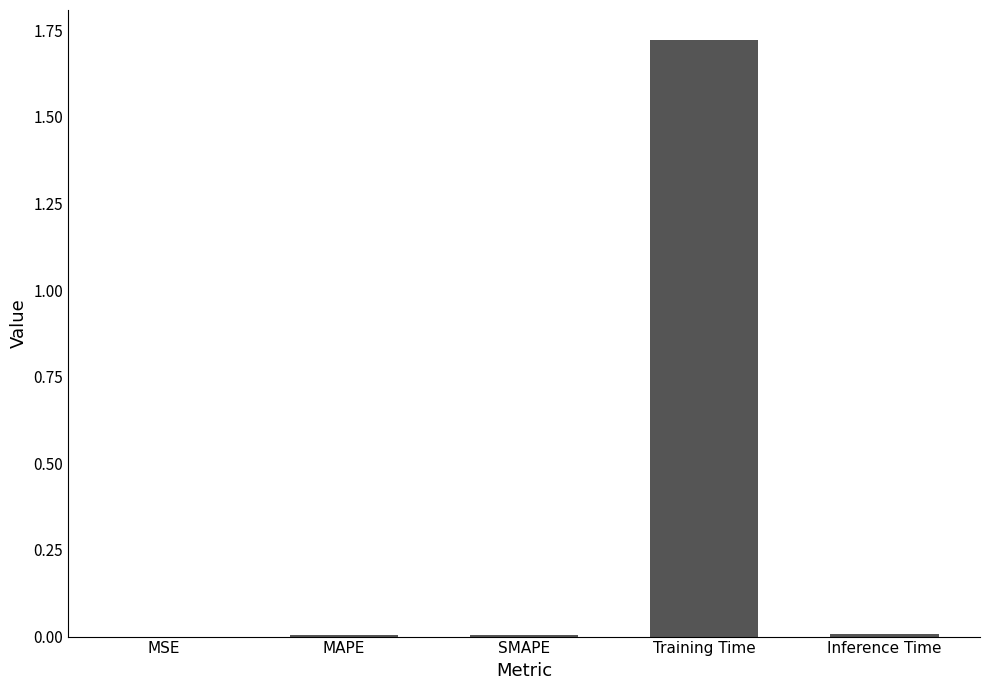

True or false: the data shows 0.0 at MAPE.

True